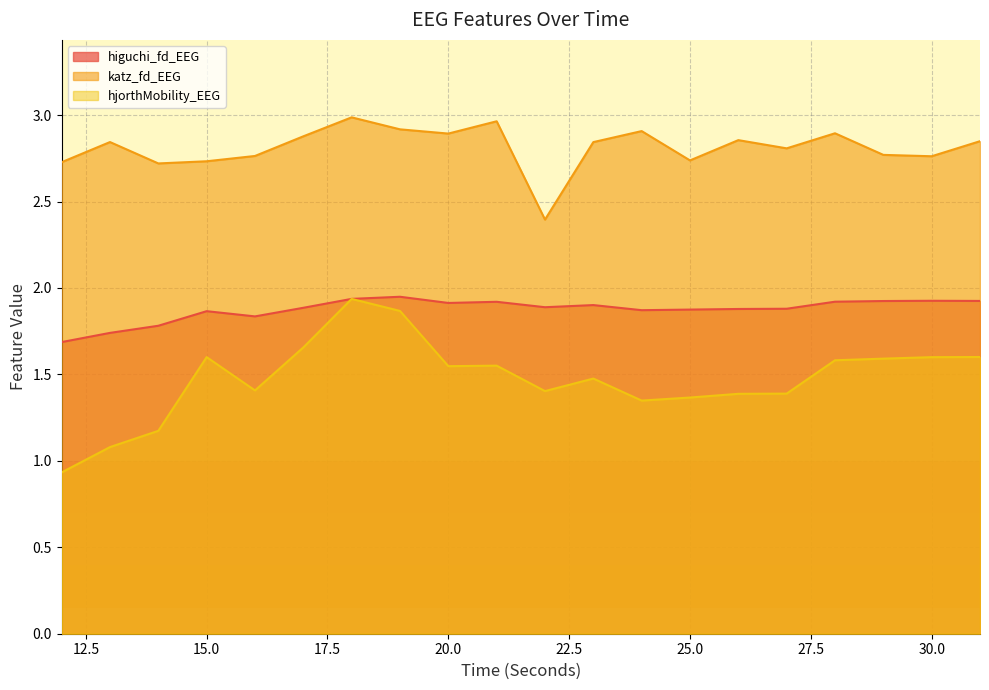

Reading right to left, extract all data points from this chart.

higuchi_fd_EEG: 31=1.9	30=1.9	29=1.9	28=1.9	27=1.9	26=1.9	25=1.9	24=1.9	23=1.9	22=1.9	21=1.9	20=1.9	19=1.9	18=1.9	17=1.9	16=1.8	15=1.9	14=1.8	13=1.7	12=1.7
katz_fd_EEG: 31=2.8	30=2.8	29=2.8	28=2.9	27=2.8	26=2.9	25=2.7	24=2.9	23=2.8	22=2.4	21=3.0	20=2.9	19=2.9	18=3.0	17=2.9	16=2.8	15=2.7	14=2.7	13=2.8	12=2.7
hjorthMobility_EEG: 31=1.6	30=1.6	29=1.6	28=1.6	27=1.4	26=1.4	25=1.4	24=1.3	23=1.5	22=1.4	21=1.6	20=1.5	19=1.9	18=1.9	17=1.7	16=1.4	15=1.6	14=1.2	13=1.1	12=0.9